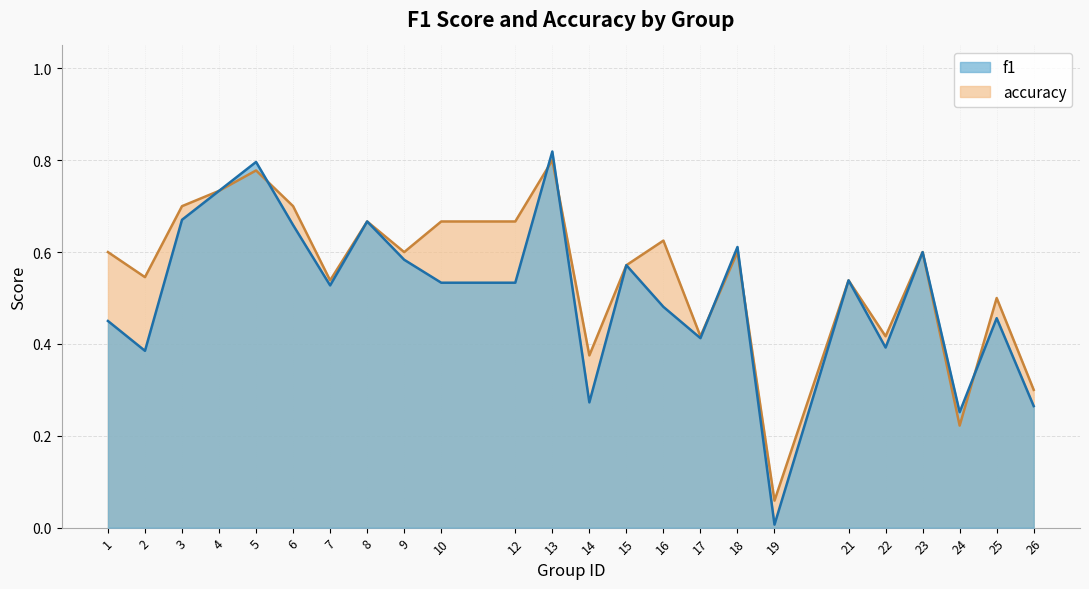

The accuracy series shows 0.5 at 8. True or false?

False